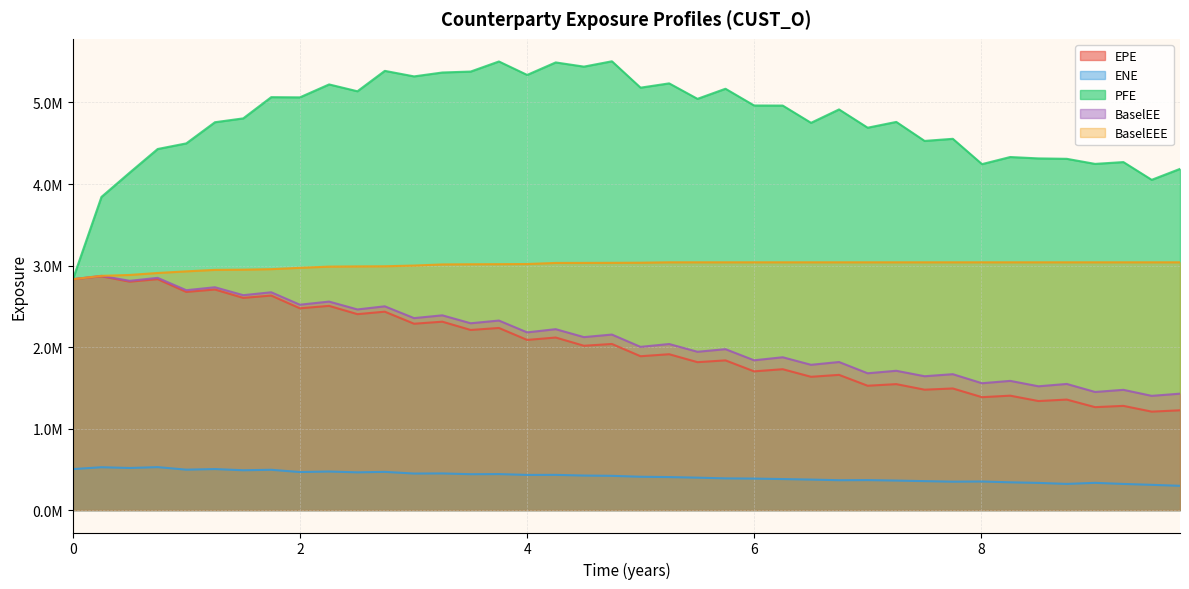

At which label is PFE closest to 4168673?

9.74924